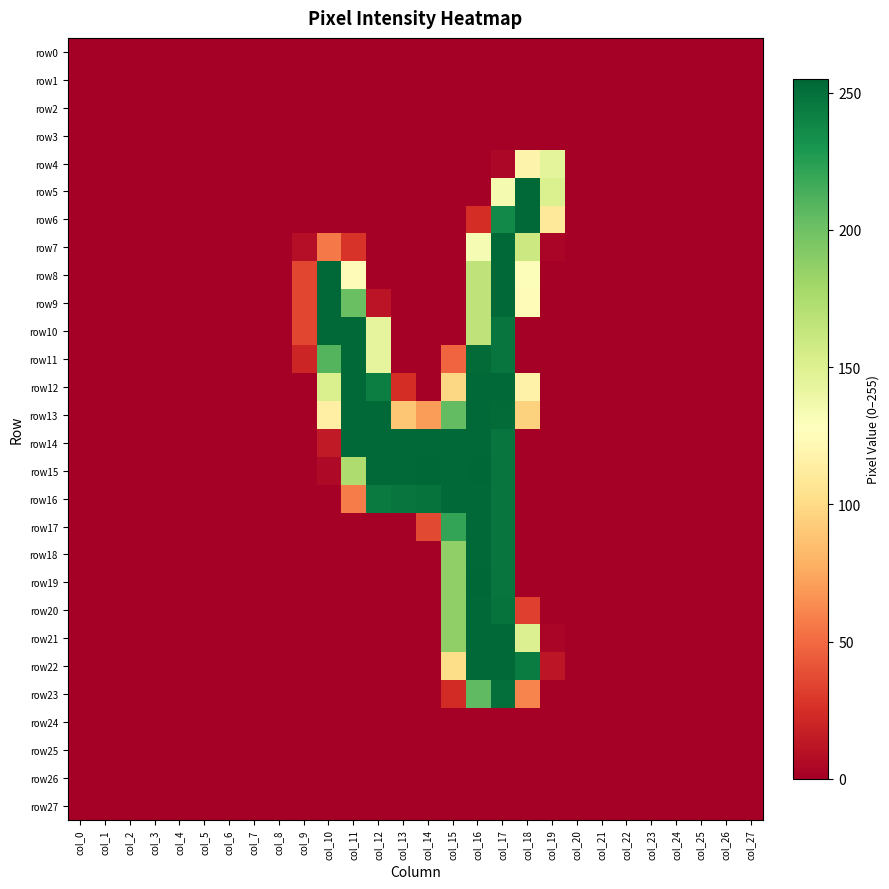

Reading left to right, what are all the values shown in this chart?

row0: col_0=0	col_1=0	col_2=0	col_3=0	col_4=0	col_5=0	col_6=0	col_7=0	col_8=0	col_9=0	col_10=0	col_11=0	col_12=0	col_13=0	col_14=0	col_15=0	col_16=0	col_17=0	col_18=0	col_19=0	col_20=0	col_21=0	col_22=0	col_23=0	col_24=0	col_25=0	col_26=0	col_27=0
row1: col_0=0	col_1=0	col_2=0	col_3=0	col_4=0	col_5=0	col_6=0	col_7=0	col_8=0	col_9=0	col_10=0	col_11=0	col_12=0	col_13=0	col_14=0	col_15=0	col_16=0	col_17=0	col_18=0	col_19=0	col_20=0	col_21=0	col_22=0	col_23=0	col_24=0	col_25=0	col_26=0	col_27=0
row2: col_0=0	col_1=0	col_2=0	col_3=0	col_4=0	col_5=0	col_6=0	col_7=0	col_8=0	col_9=0	col_10=0	col_11=0	col_12=0	col_13=0	col_14=0	col_15=0	col_16=0	col_17=0	col_18=0	col_19=0	col_20=0	col_21=0	col_22=0	col_23=0	col_24=0	col_25=0	col_26=0	col_27=0
row3: col_0=0	col_1=0	col_2=0	col_3=0	col_4=0	col_5=0	col_6=0	col_7=0	col_8=0	col_9=0	col_10=0	col_11=0	col_12=0	col_13=0	col_14=0	col_15=0	col_16=0	col_17=0	col_18=0	col_19=0	col_20=0	col_21=0	col_22=0	col_23=0	col_24=0	col_25=0	col_26=0	col_27=0
row4: col_0=0	col_1=0	col_2=0	col_3=0	col_4=0	col_5=0	col_6=0	col_7=0	col_8=0	col_9=0	col_10=0	col_11=0	col_12=0	col_13=0	col_14=0	col_15=0	col_16=0	col_17=4	col_18=118	col_19=145	col_20=0	col_21=0	col_22=0	col_23=0	col_24=0	col_25=0	col_26=0	col_27=0
row5: col_0=0	col_1=0	col_2=0	col_3=0	col_4=0	col_5=0	col_6=0	col_7=0	col_8=0	col_9=0	col_10=0	col_11=0	col_12=0	col_13=0	col_14=0	col_15=0	col_16=0	col_17=134	col_18=254	col_19=151	col_20=0	col_21=0	col_22=0	col_23=0	col_24=0	col_25=0	col_26=0	col_27=0
row6: col_0=0	col_1=0	col_2=0	col_3=0	col_4=0	col_5=0	col_6=0	col_7=0	col_8=0	col_9=0	col_10=0	col_11=0	col_12=0	col_13=0	col_14=0	col_15=0	col_16=24	col_17=237	col_18=254	col_19=110	col_20=0	col_21=0	col_22=0	col_23=0	col_24=0	col_25=0	col_26=0	col_27=0
row7: col_0=0	col_1=0	col_2=0	col_3=0	col_4=0	col_5=0	col_6=0	col_7=0	col_8=0	col_9=8	col_10=56	col_11=27	col_12=0	col_13=0	col_14=0	col_15=0	col_16=133	col_17=254	col_18=160	col_19=3	col_20=0	col_21=0	col_22=0	col_23=0	col_24=0	col_25=0	col_26=0	col_27=0
row8: col_0=0	col_1=0	col_2=0	col_3=0	col_4=0	col_5=0	col_6=0	col_7=0	col_8=0	col_9=35	col_10=254	col_11=124	col_12=0	col_13=0	col_14=0	col_15=0	col_16=166	col_17=254	col_18=130	col_19=0	col_20=0	col_21=0	col_22=0	col_23=0	col_24=0	col_25=0	col_26=0	col_27=0
row9: col_0=0	col_1=0	col_2=0	col_3=0	col_4=0	col_5=0	col_6=0	col_7=0	col_8=0	col_9=35	col_10=254	col_11=202	col_12=11	col_13=0	col_14=0	col_15=0	col_16=166	col_17=254	col_18=124	col_19=0	col_20=0	col_21=0	col_22=0	col_23=0	col_24=0	col_25=0	col_26=0	col_27=0
row10: col_0=0	col_1=0	col_2=0	col_3=0	col_4=0	col_5=0	col_6=0	col_7=0	col_8=0	col_9=35	col_10=254	col_11=254	col_12=144	col_13=0	col_14=0	col_15=0	col_16=166	col_17=248	col_18=0	col_19=0	col_20=0	col_21=0	col_22=0	col_23=0	col_24=0	col_25=0	col_26=0	col_27=0
row11: col_0=0	col_1=0	col_2=0	col_3=0	col_4=0	col_5=0	col_6=0	col_7=0	col_8=0	col_9=20	col_10=210	col_11=254	col_12=144	col_13=0	col_14=0	col_15=48	col_16=253	col_17=248	col_18=0	col_19=0	col_20=0	col_21=0	col_22=0	col_23=0	col_24=0	col_25=0	col_26=0	col_27=0
row12: col_0=0	col_1=0	col_2=0	col_3=0	col_4=0	col_5=0	col_6=0	col_7=0	col_8=0	col_9=0	col_10=152	col_11=254	col_12=243	col_13=24	col_14=0	col_15=98	col_16=254	col_17=254	col_18=117	col_19=0	col_20=0	col_21=0	col_22=0	col_23=0	col_24=0	col_25=0	col_26=0	col_27=0
row13: col_0=0	col_1=0	col_2=0	col_3=0	col_4=0	col_5=0	col_6=0	col_7=0	col_8=0	col_9=0	col_10=115	col_11=254	col_12=254	col_13=89	col_14=70	col_15=205	col_16=254	col_17=253	col_18=95	col_19=0	col_20=0	col_21=0	col_22=0	col_23=0	col_24=0	col_25=0	col_26=0	col_27=0
row14: col_0=0	col_1=0	col_2=0	col_3=0	col_4=0	col_5=0	col_6=0	col_7=0	col_8=0	col_9=0	col_10=14	col_11=254	col_12=254	col_13=254	col_14=254	col_15=254	col_16=254	col_17=248	col_18=0	col_19=0	col_20=0	col_21=0	col_22=0	col_23=0	col_24=0	col_25=0	col_26=0	col_27=0
row15: col_0=0	col_1=0	col_2=0	col_3=0	col_4=0	col_5=0	col_6=0	col_7=0	col_8=0	col_9=0	col_10=5	col_11=174	col_12=254	col_13=254	col_14=255	col_15=254	col_16=255	col_17=248	col_18=0	col_19=0	col_20=0	col_21=0	col_22=0	col_23=0	col_24=0	col_25=0	col_26=0	col_27=0
row16: col_0=0	col_1=0	col_2=0	col_3=0	col_4=0	col_5=0	col_6=0	col_7=0	col_8=0	col_9=0	col_10=0	col_11=57	col_12=245	col_13=248	col_14=249	col_15=254	col_16=254	col_17=248	col_18=0	col_19=0	col_20=0	col_21=0	col_22=0	col_23=0	col_24=0	col_25=0	col_26=0	col_27=0
row17: col_0=0	col_1=0	col_2=0	col_3=0	col_4=0	col_5=0	col_6=0	col_7=0	col_8=0	col_9=0	col_10=0	col_11=0	col_12=0	col_13=0	col_14=36	col_15=221	col_16=254	col_17=248	col_18=0	col_19=0	col_20=0	col_21=0	col_22=0	col_23=0	col_24=0	col_25=0	col_26=0	col_27=0
row18: col_0=0	col_1=0	col_2=0	col_3=0	col_4=0	col_5=0	col_6=0	col_7=0	col_8=0	col_9=0	col_10=0	col_11=0	col_12=0	col_13=0	col_14=0	col_15=187	col_16=254	col_17=248	col_18=0	col_19=0	col_20=0	col_21=0	col_22=0	col_23=0	col_24=0	col_25=0	col_26=0	col_27=0
row19: col_0=0	col_1=0	col_2=0	col_3=0	col_4=0	col_5=0	col_6=0	col_7=0	col_8=0	col_9=0	col_10=0	col_11=0	col_12=0	col_13=0	col_14=0	col_15=187	col_16=255	col_17=248	col_18=0	col_19=0	col_20=0	col_21=0	col_22=0	col_23=0	col_24=0	col_25=0	col_26=0	col_27=0
row20: col_0=0	col_1=0	col_2=0	col_3=0	col_4=0	col_5=0	col_6=0	col_7=0	col_8=0	col_9=0	col_10=0	col_11=0	col_12=0	col_13=0	col_14=0	col_15=187	col_16=254	col_17=249	col_18=32	col_19=0	col_20=0	col_21=0	col_22=0	col_23=0	col_24=0	col_25=0	col_26=0	col_27=0
row21: col_0=0	col_1=0	col_2=0	col_3=0	col_4=0	col_5=0	col_6=0	col_7=0	col_8=0	col_9=0	col_10=0	col_11=0	col_12=0	col_13=0	col_14=0	col_15=187	col_16=254	col_17=254	col_18=150	col_19=3	col_20=0	col_21=0	col_22=0	col_23=0	col_24=0	col_25=0	col_26=0	col_27=0
row22: col_0=0	col_1=0	col_2=0	col_3=0	col_4=0	col_5=0	col_6=0	col_7=0	col_8=0	col_9=0	col_10=0	col_11=0	col_12=0	col_13=0	col_14=0	col_15=101	col_16=254	col_17=254	col_18=244	col_19=12	col_20=0	col_21=0	col_22=0	col_23=0	col_24=0	col_25=0	col_26=0	col_27=0
row23: col_0=0	col_1=0	col_2=0	col_3=0	col_4=0	col_5=0	col_6=0	col_7=0	col_8=0	col_9=0	col_10=0	col_11=0	col_12=0	col_13=0	col_14=0	col_15=23	col_16=206	col_17=251	col_18=60	col_19=0	col_20=0	col_21=0	col_22=0	col_23=0	col_24=0	col_25=0	col_26=0	col_27=0
row24: col_0=0	col_1=0	col_2=0	col_3=0	col_4=0	col_5=0	col_6=0	col_7=0	col_8=0	col_9=0	col_10=0	col_11=0	col_12=0	col_13=0	col_14=0	col_15=0	col_16=0	col_17=0	col_18=0	col_19=0	col_20=0	col_21=0	col_22=0	col_23=0	col_24=0	col_25=0	col_26=0	col_27=0
row25: col_0=0	col_1=0	col_2=0	col_3=0	col_4=0	col_5=0	col_6=0	col_7=0	col_8=0	col_9=0	col_10=0	col_11=0	col_12=0	col_13=0	col_14=0	col_15=0	col_16=0	col_17=0	col_18=0	col_19=0	col_20=0	col_21=0	col_22=0	col_23=0	col_24=0	col_25=0	col_26=0	col_27=0
row26: col_0=0	col_1=0	col_2=0	col_3=0	col_4=0	col_5=0	col_6=0	col_7=0	col_8=0	col_9=0	col_10=0	col_11=0	col_12=0	col_13=0	col_14=0	col_15=0	col_16=0	col_17=0	col_18=0	col_19=0	col_20=0	col_21=0	col_22=0	col_23=0	col_24=0	col_25=0	col_26=0	col_27=0
row27: col_0=0	col_1=0	col_2=0	col_3=0	col_4=0	col_5=0	col_6=0	col_7=0	col_8=0	col_9=0	col_10=0	col_11=0	col_12=0	col_13=0	col_14=0	col_15=0	col_16=0	col_17=0	col_18=0	col_19=0	col_20=0	col_21=0	col_22=0	col_23=0	col_24=0	col_25=0	col_26=0	col_27=0